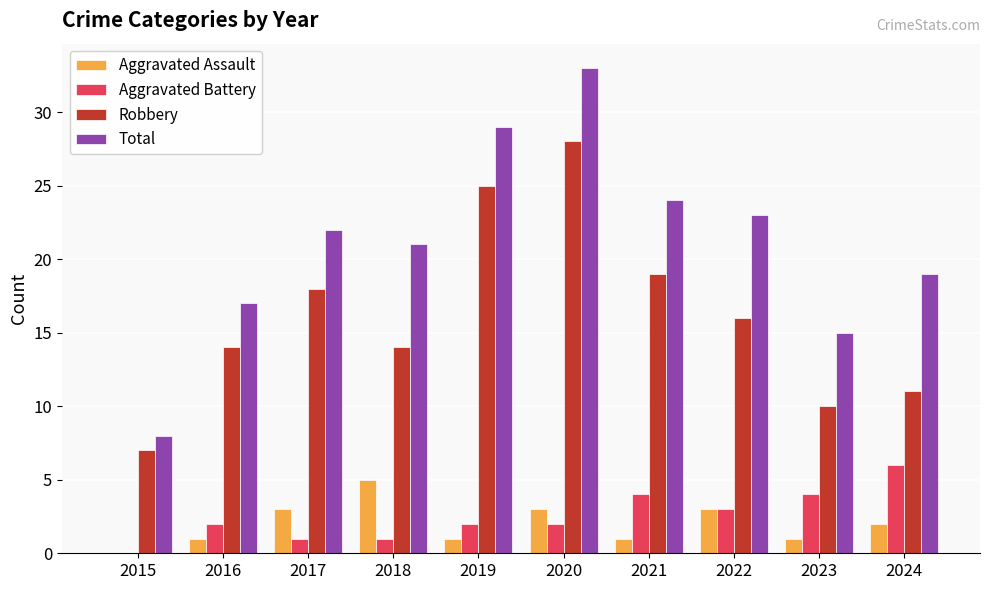

Reading left to right, what are all the values shown in this chart?

Aggravated Assault: 2015=0	2016=1	2017=3	2018=5	2019=1	2020=3	2021=1	2022=3	2023=1	2024=2
Aggravated Battery: 2015=0	2016=2	2017=1	2018=1	2019=2	2020=2	2021=4	2022=3	2023=4	2024=6
Robbery: 2015=7	2016=14	2017=18	2018=14	2019=25	2020=28	2021=19	2022=16	2023=10	2024=11
Total: 2015=8	2016=17	2017=22	2018=21	2019=29	2020=33	2021=24	2022=23	2023=15	2024=19